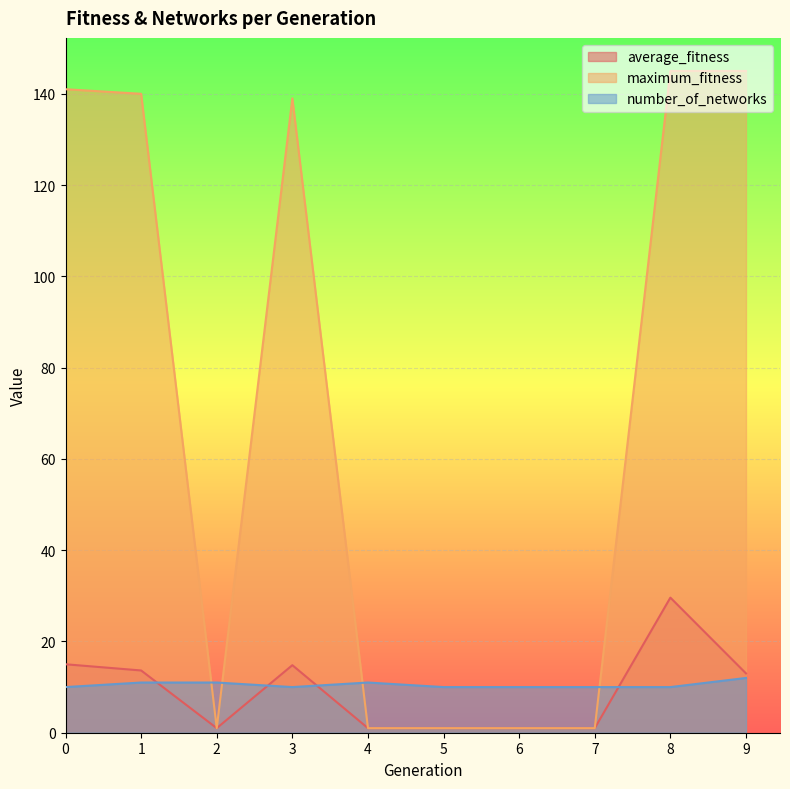

The value of average_fitness at 8 is 6.0. True or false?

False